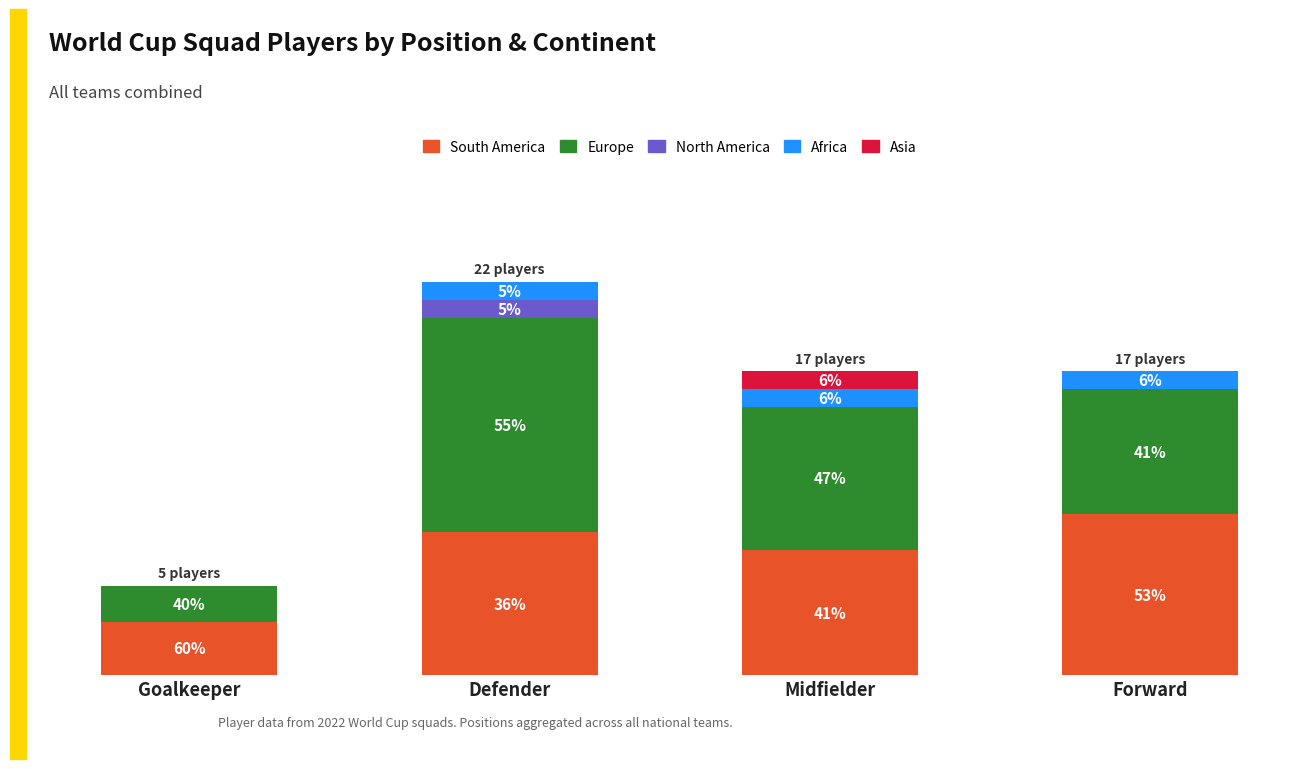

Does the chart contain stacked bars?

Yes